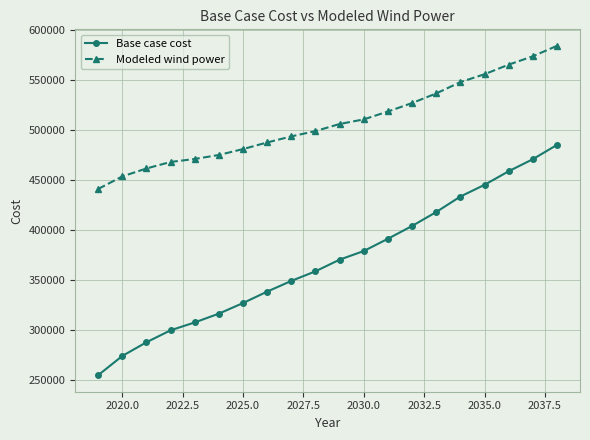

Which series has the largest total across all categories?

Modeled wind power